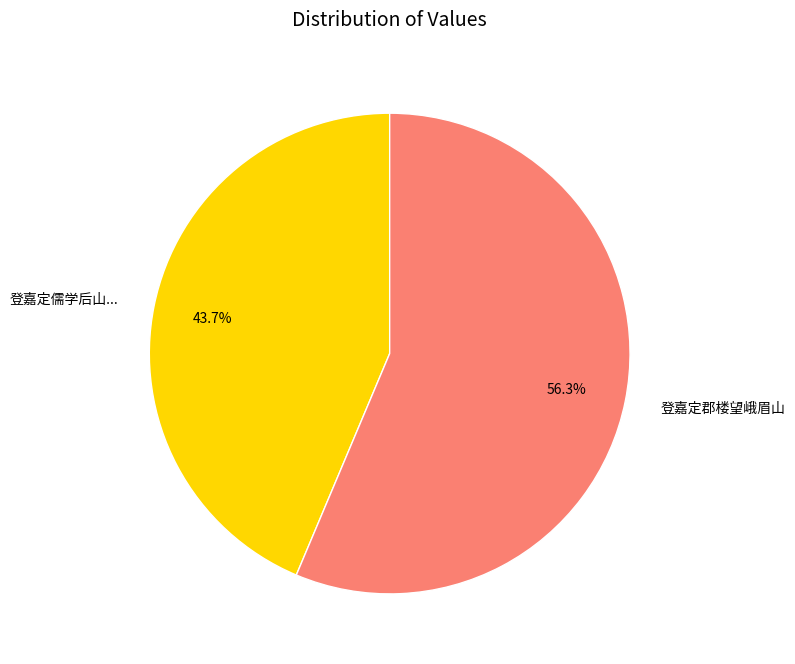

Which category has the smallest portion of the pie?

登嘉定儒学后山...